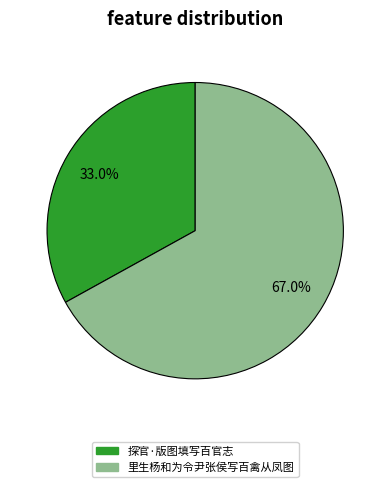

How much of the chart is everything except 探官·版图填写百官志?

67.0%